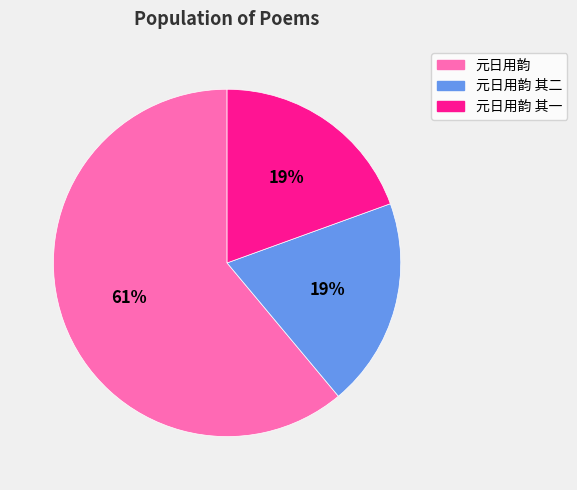

Count the number of slices in the pie.

3